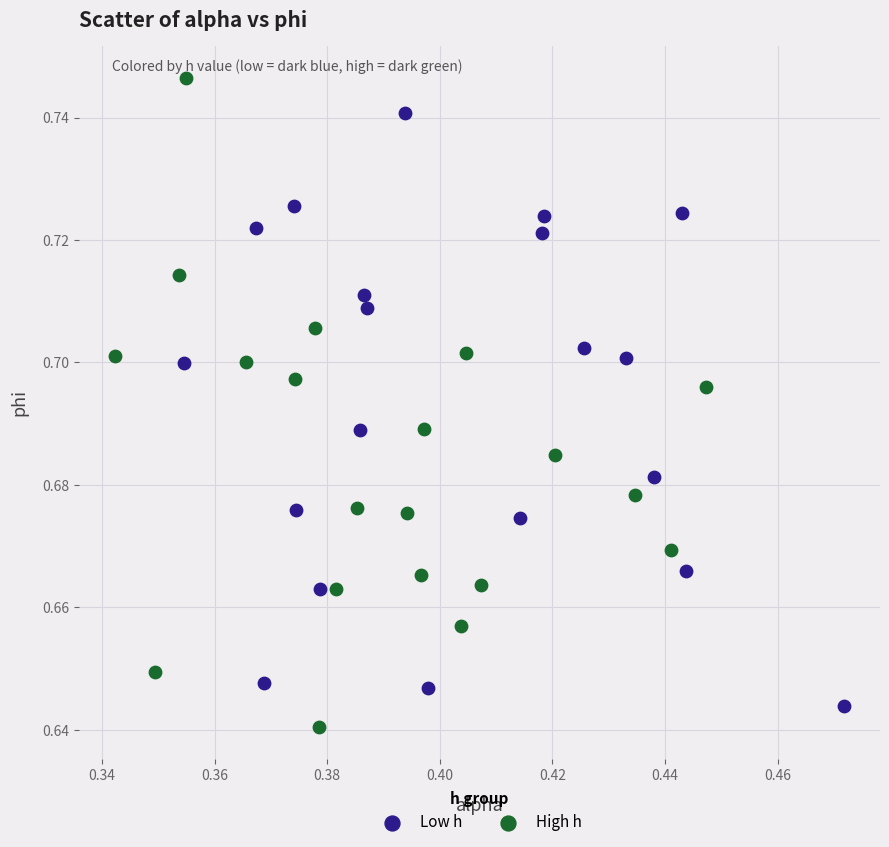

Which series has the widest spread of Y values?

High h